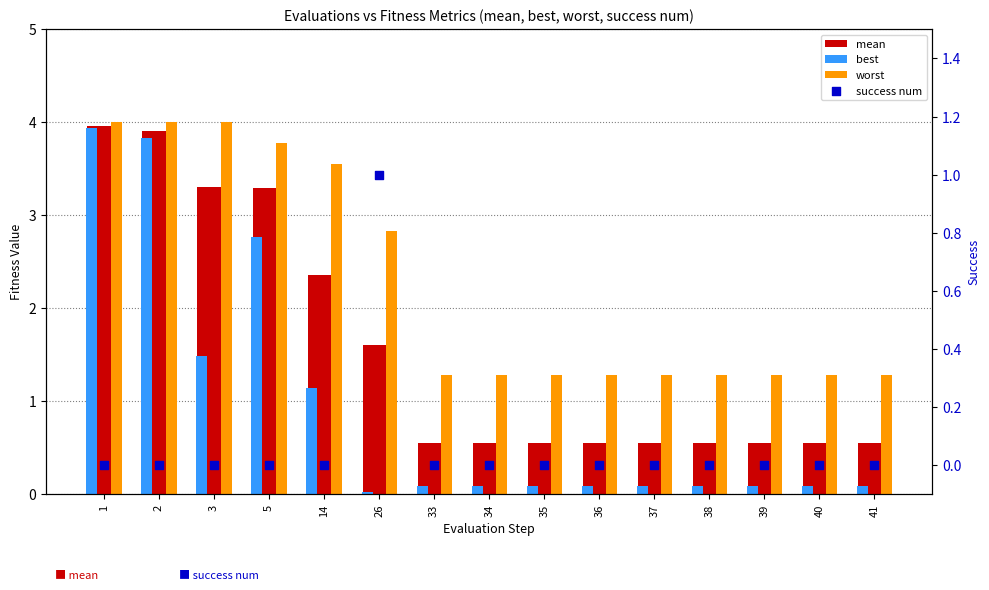

At how many categories does at least one series exceed 3?

5